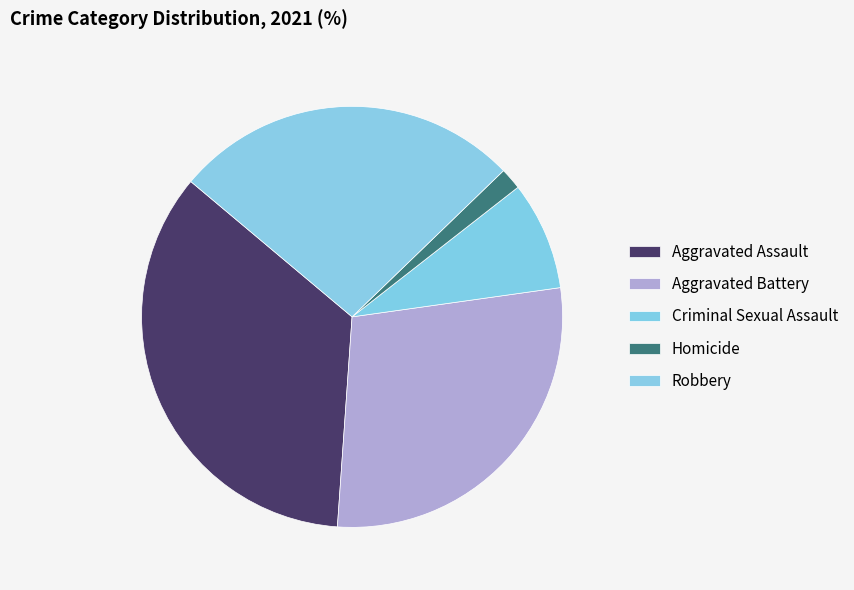

How many slices are in this pie chart?

5